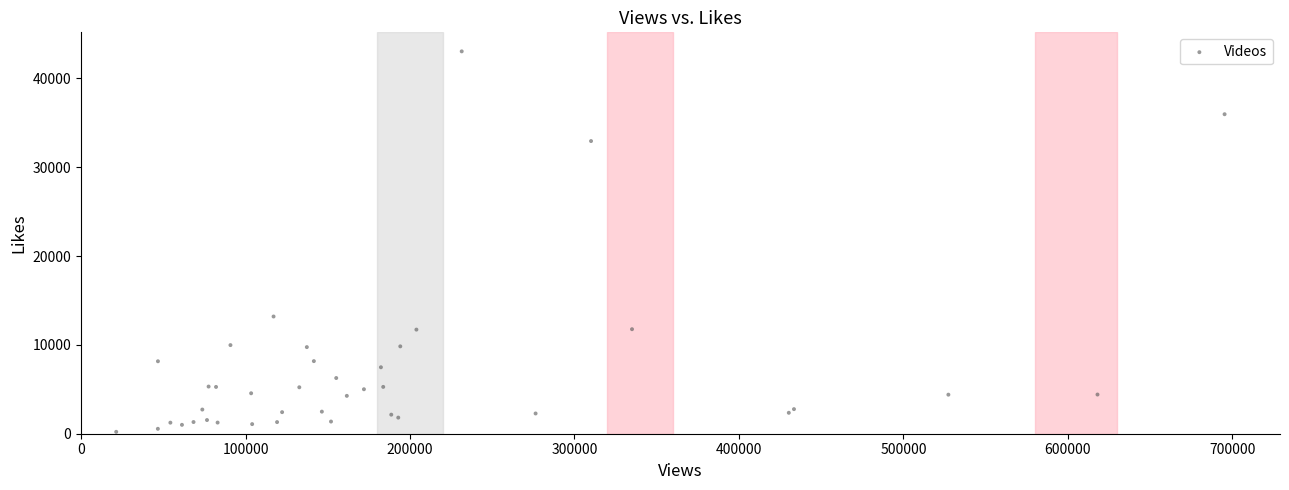

What Y value in the scatter plot is closest to 21626?

13194